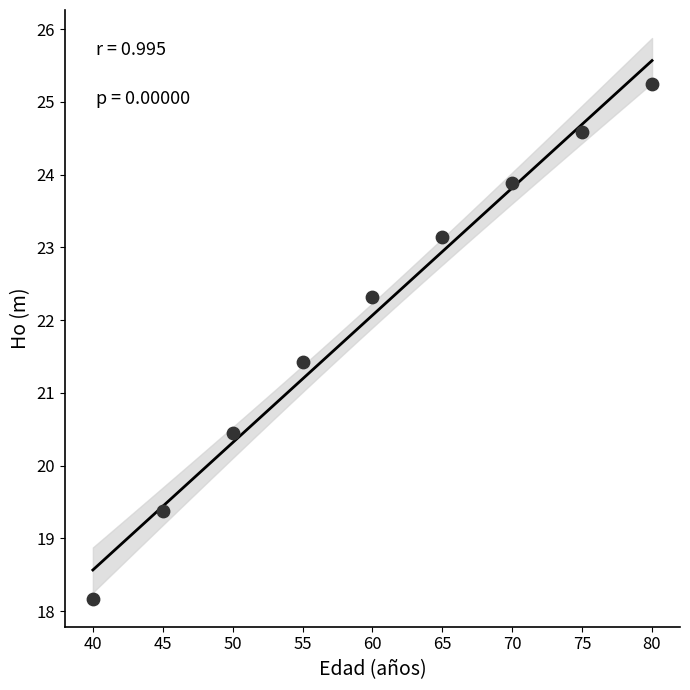

What is the range of Y values (max minus min)?

7.1